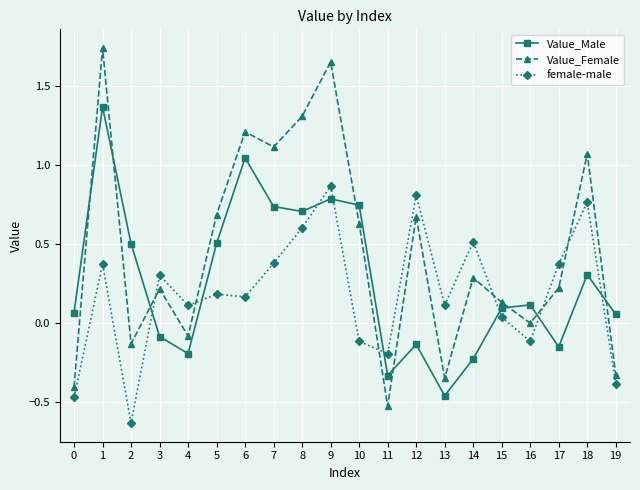

Which series ends up on top after the final intersection of Value_Male and Value_Female?

Value_Male